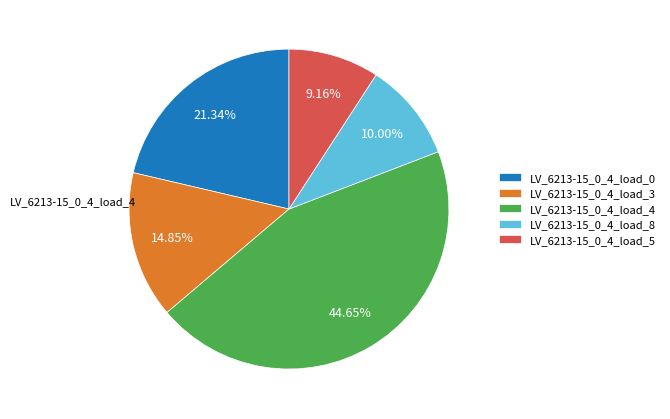

Count the number of slices in the pie.

5